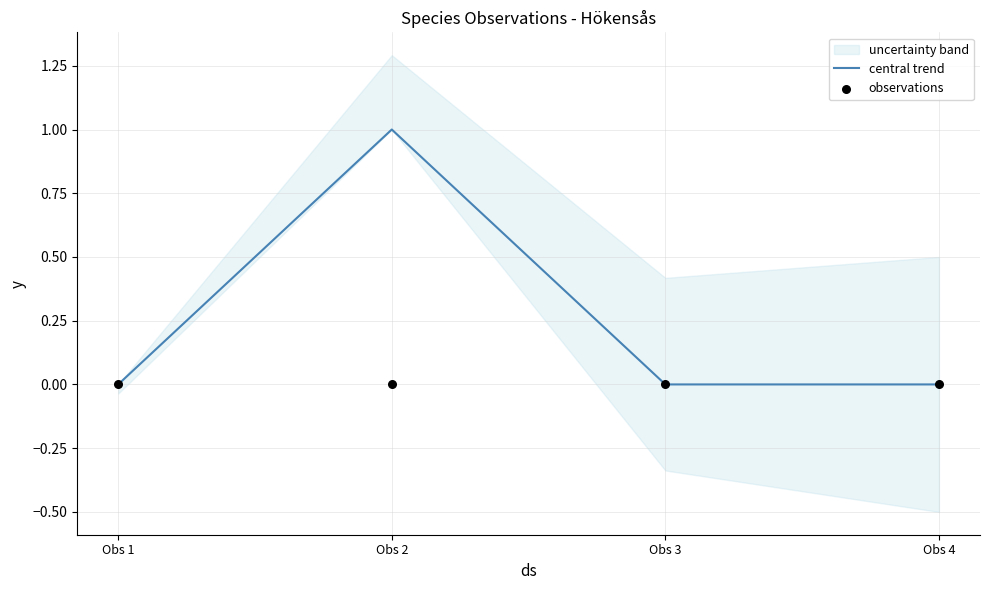

Which series reaches the minimum Y coordinate?

central trend